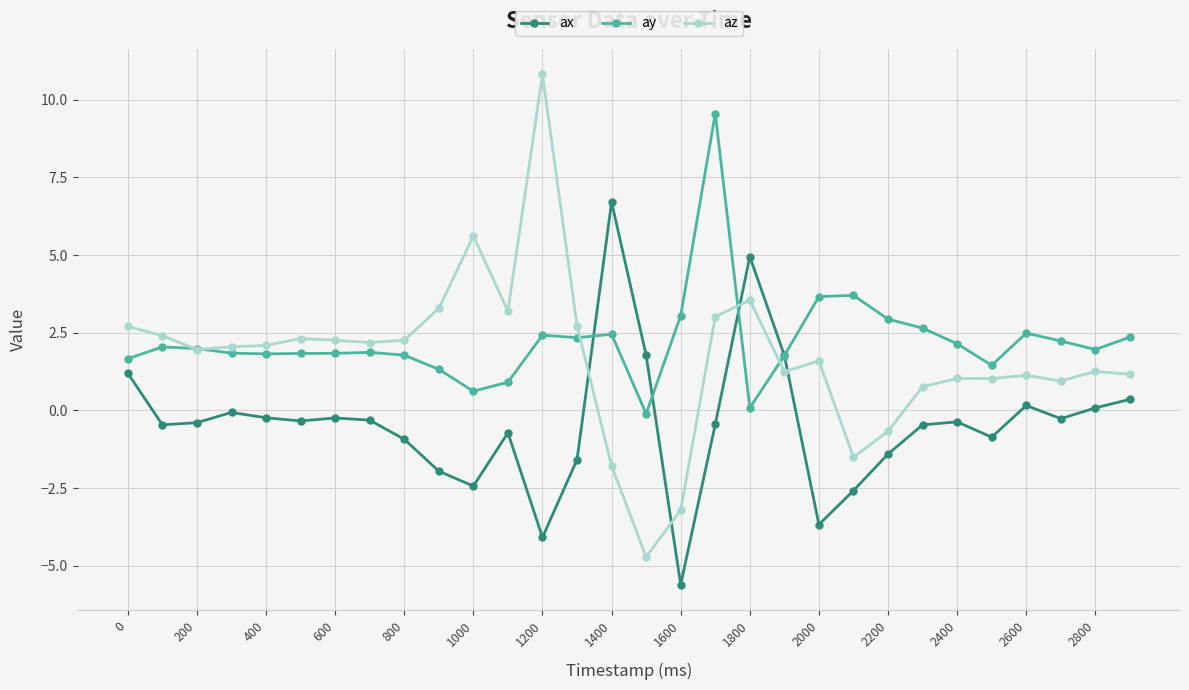

Which series has the largest range (max minus min)?

az